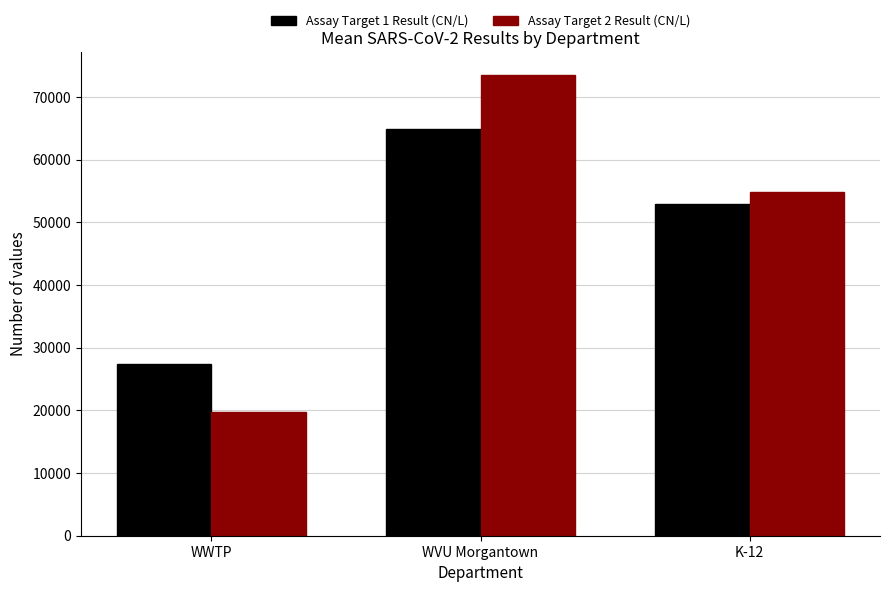

Which series has the largest total across all categories?

Assay Target 2 Result (CN/L)